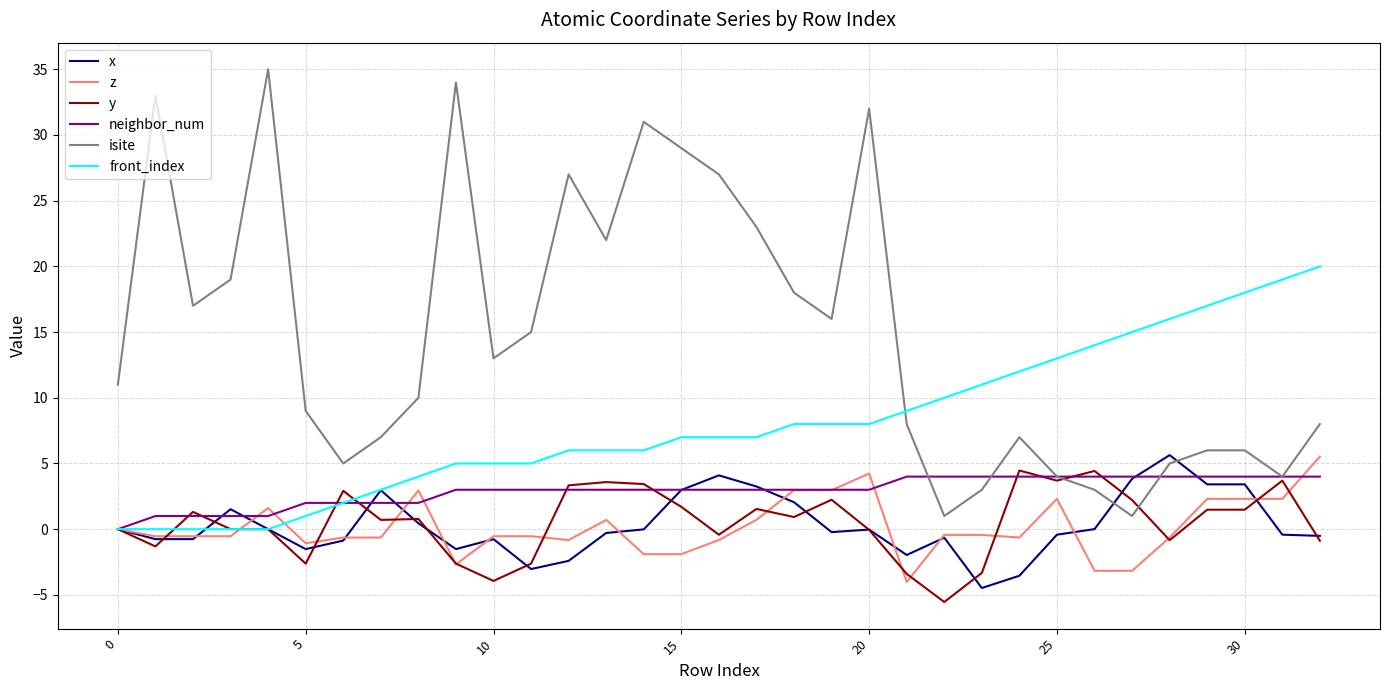

What is the smallest value displayed?

-5.5